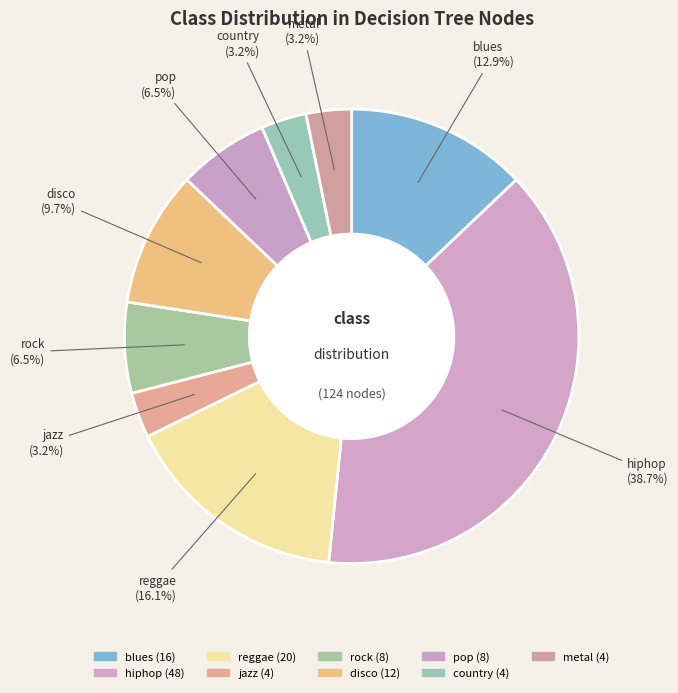

How many slices are in this pie chart?

9